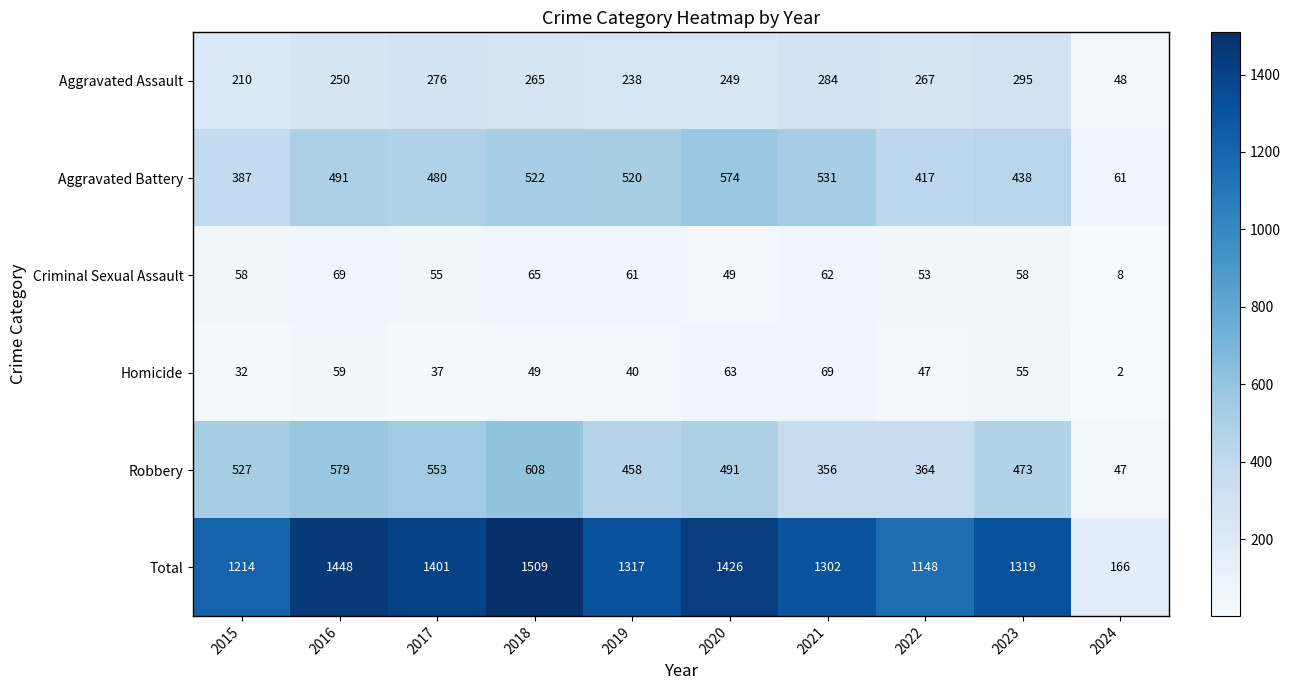

At how many categories does at least one series exceed 902?

9